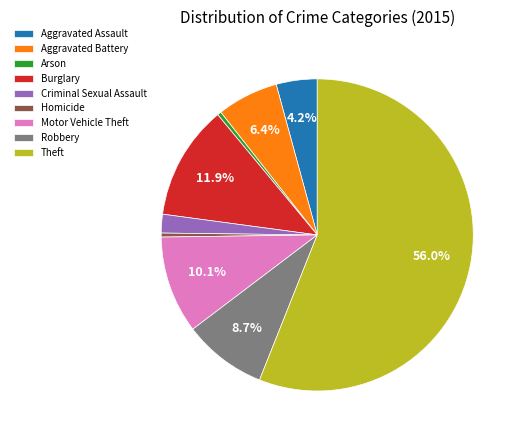

Is the sum of Burglary and Motor Vehicle Theft greater than half?

No